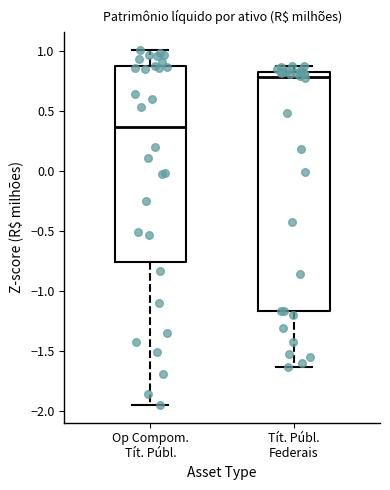

Reading left to right, transcribe this box plot: for each box, give where its median line is, the range the box spans, and where its two whiskers end, as read against the y-axis. The values are not printed on the chart, so give them approximately, as read against the axis.

Op Compom. Tít. Públ.: median 0.35, box -0.75 to 0.85, whiskers -1.95 to 1.00
Tít. Públ. Federais: median 0.80 (just below the box's upper edge), box -1.15 to 0.80, whiskers -1.65 to 0.90